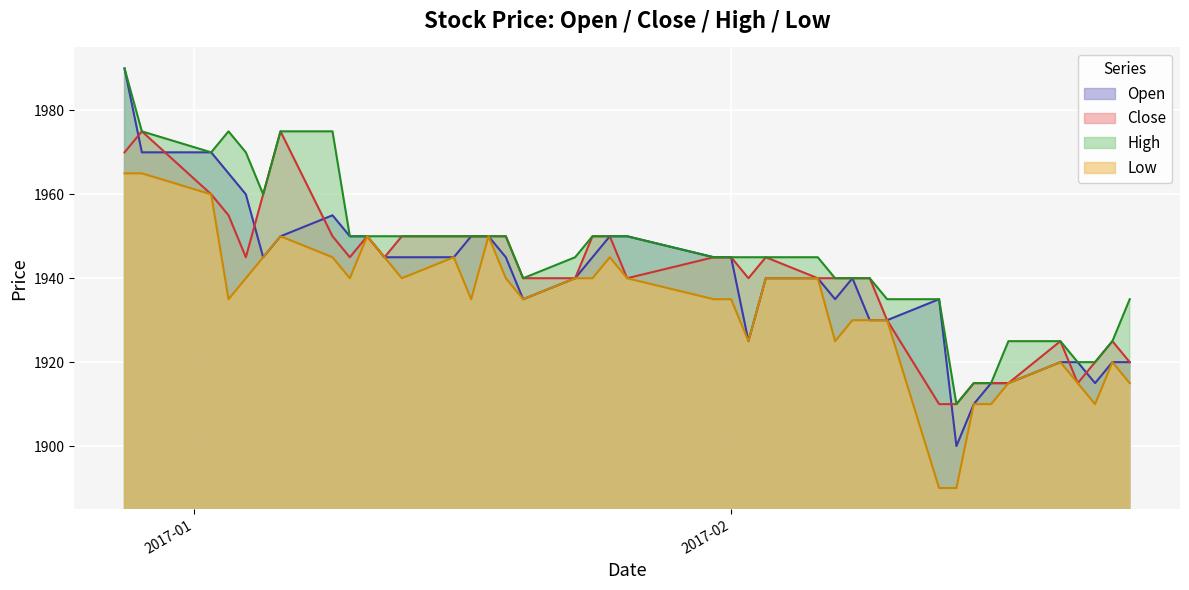

Reading left to right, transcribe all the data shown in this chart.

Open: 1990	1970	1970	1965	1960	1945	1950	1955	1950	1950	1945	1945	1945	1950	1950	1945	1935	1940	1945	1950	1950	1945	1945	1925	1940	1940	1935	1940	1930	1930	1935	1900	1910	1915	1915	1920	1920	1915	1920	1920
Close: 1970	1975	1960	1955	1945	1960	1975	1950	1945	1950	1945	1950	1950	1950	1950	1950	1940	1940	1950	1950	1940	1945	1945	1940	1945	1940	1940	1940	1940	1930	1910	1910	1915	1915	1915	1925	1915	1920	1925	1920
High: 1990	1975	1970	1975	1970	1960	1975	1975	1950	1950	1950	1950	1950	1950	1950	1950	1940	1945	1950	1950	1950	1945	1945	1945	1945	1945	1940	1940	1940	1935	1935	1910	1915	1915	1925	1925	1920	1920	1925	1935
Low: 1965	1965	1960	1935	1940	1945	1950	1945	1940	1950	1945	1940	1945	1935	1950	1940	1935	1940	1940	1945	1940	1935	1935	1925	1940	1940	1925	1930	1930	1930	1890	1890	1910	1910	1915	1920	1915	1910	1920	1915